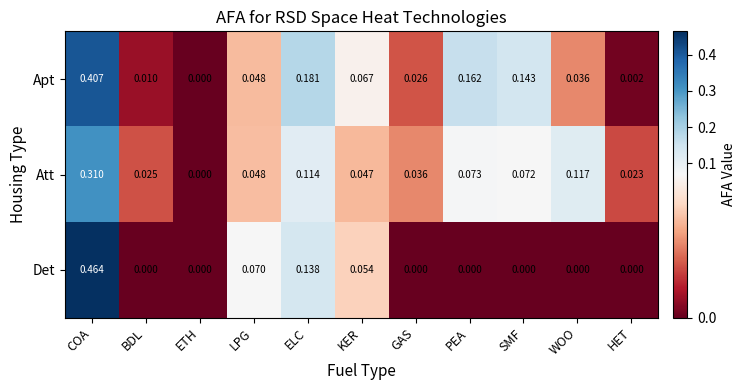

List the series in order of their overall mean, lowest first.

Det, Att, Apt